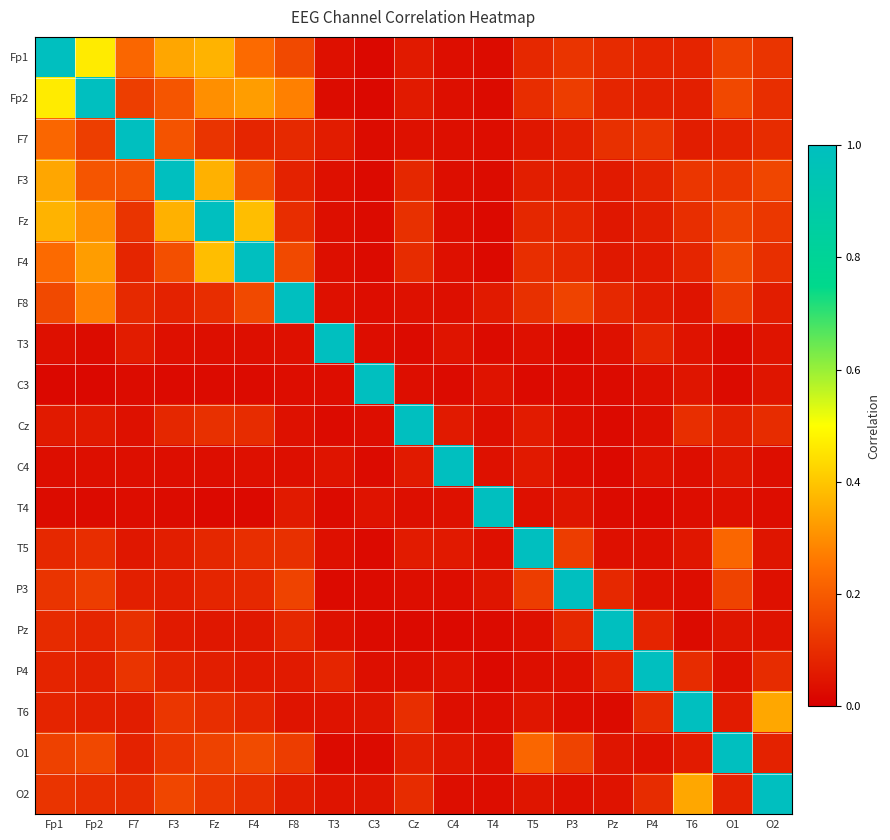

Between Fz and T5, which series saw the biggest shift?

Fz